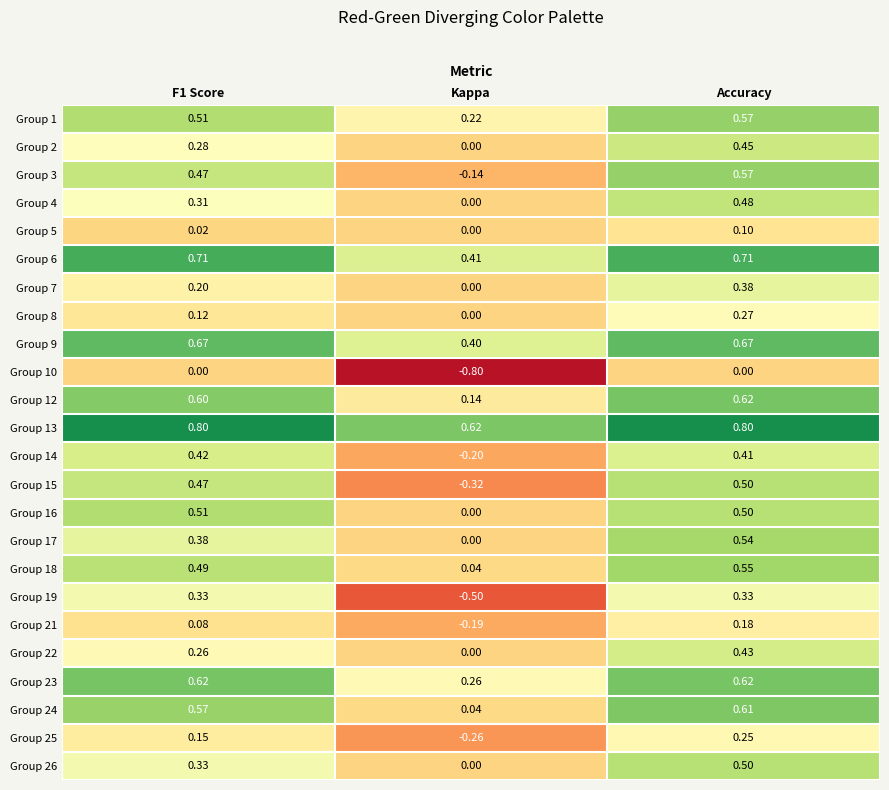

Which series changed the most between Kappa and Accuracy?

Group 19